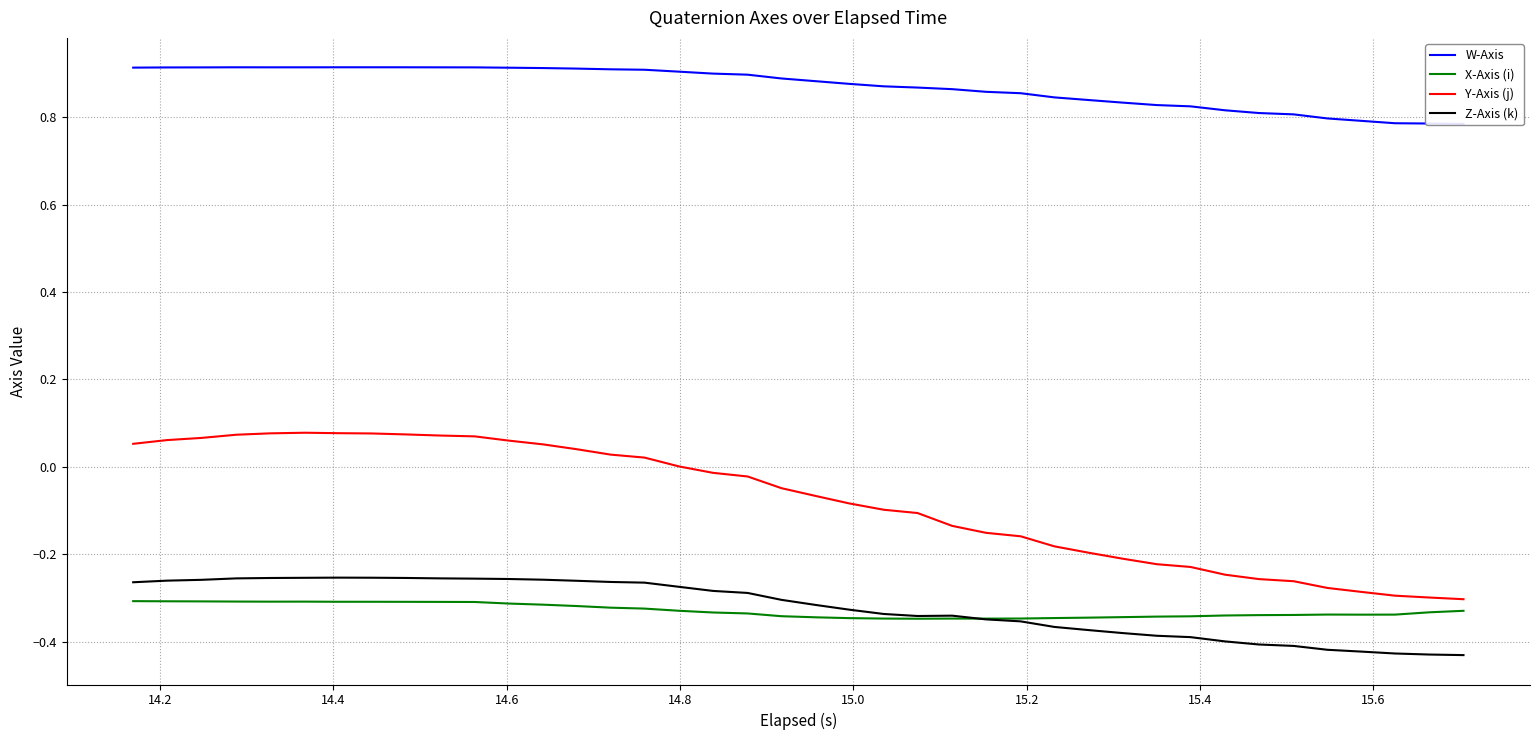

Count the number of categories in the chart.

40